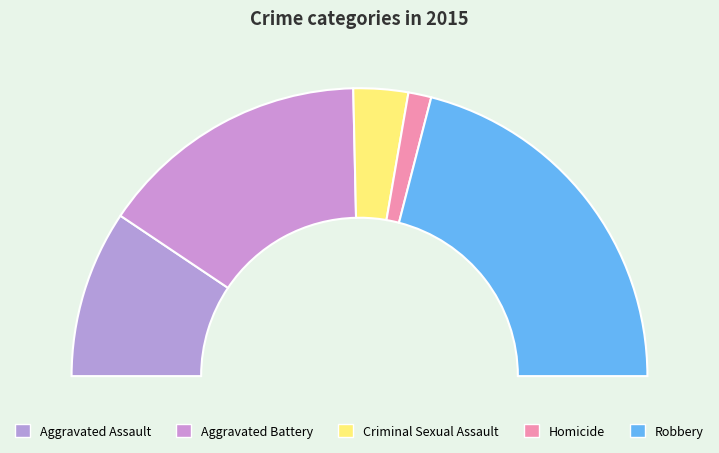

What is the change in value from Aggravated Assault to Criminal Sexual Assault?

-64